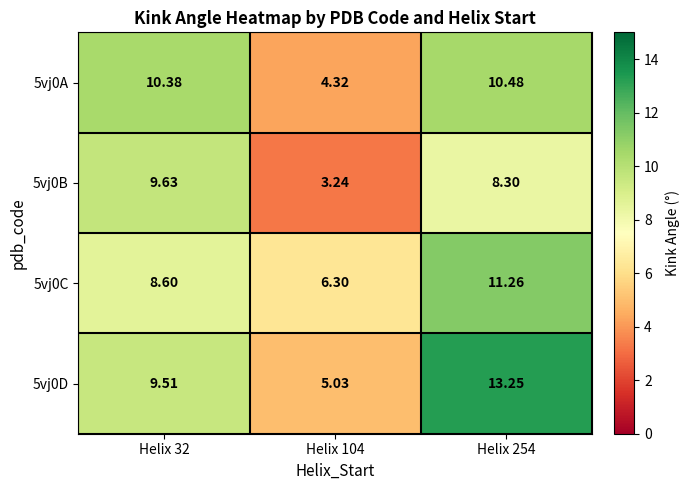

Which category has the highest value across all series?

Helix 254